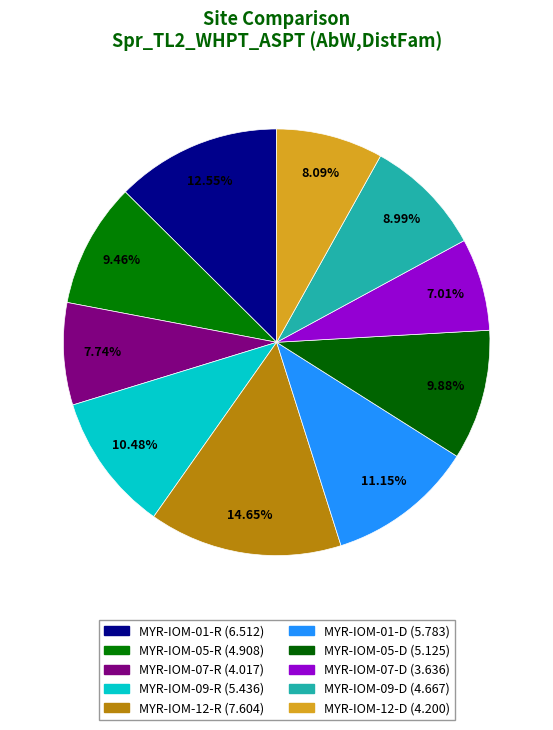

Between MYR-IOM-01-R and MYR-IOM-07-R, which is larger?

MYR-IOM-01-R